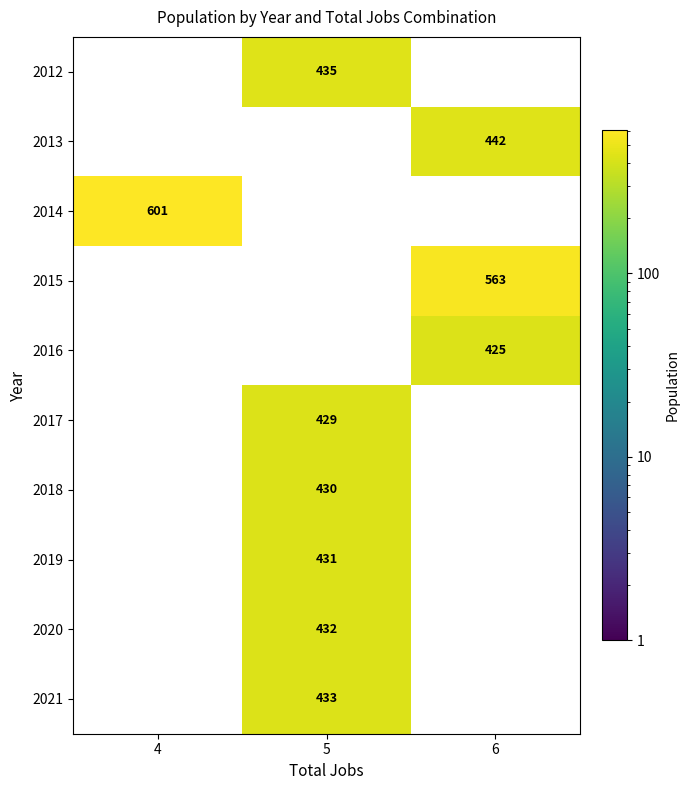

What is the spread (max minus min) of values at 5?

435